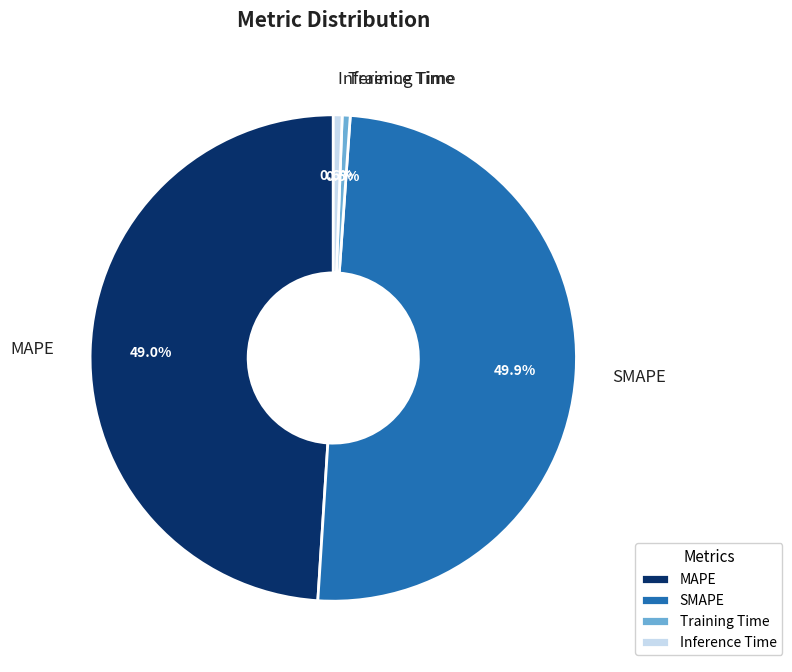

Is Training Time the majority of the pie?

No